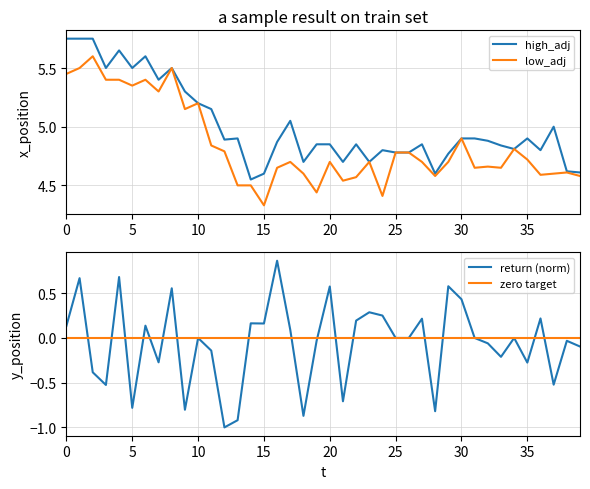

Is the value of low_adj at 25 greater than the value of high_adj at 30?

No